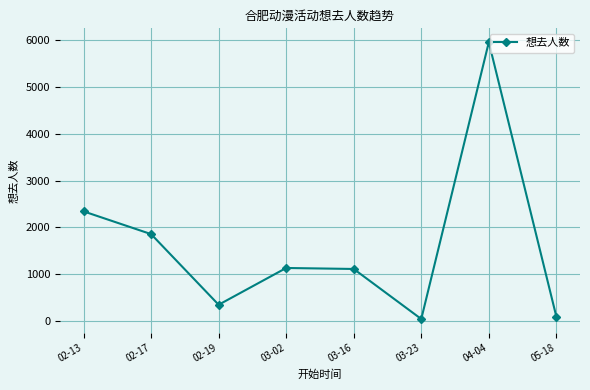

What is the sum of the values at 02-17 and 02-19?

2210